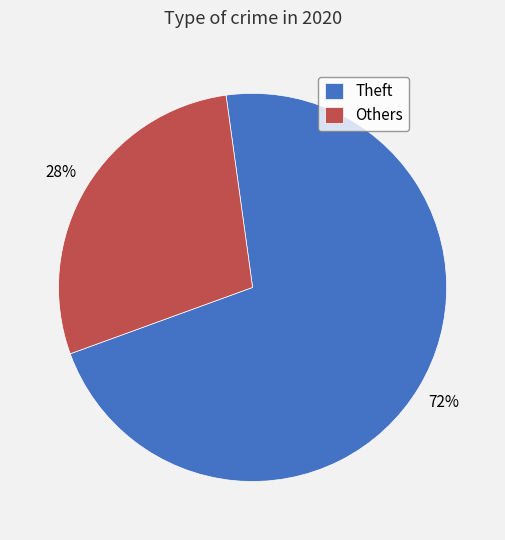

What is the largest slice in the pie chart?

Theft